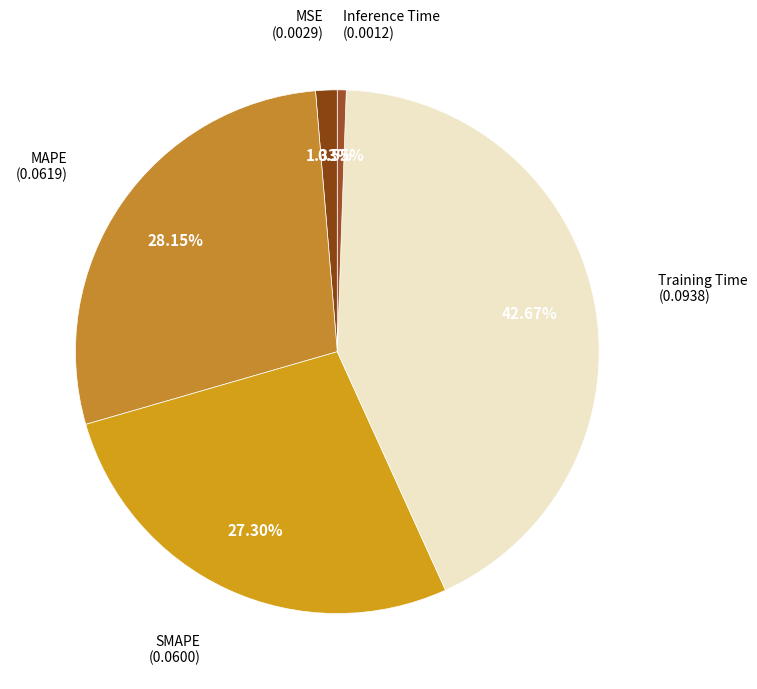

Is there any slice that represents more than half of the pie?

No